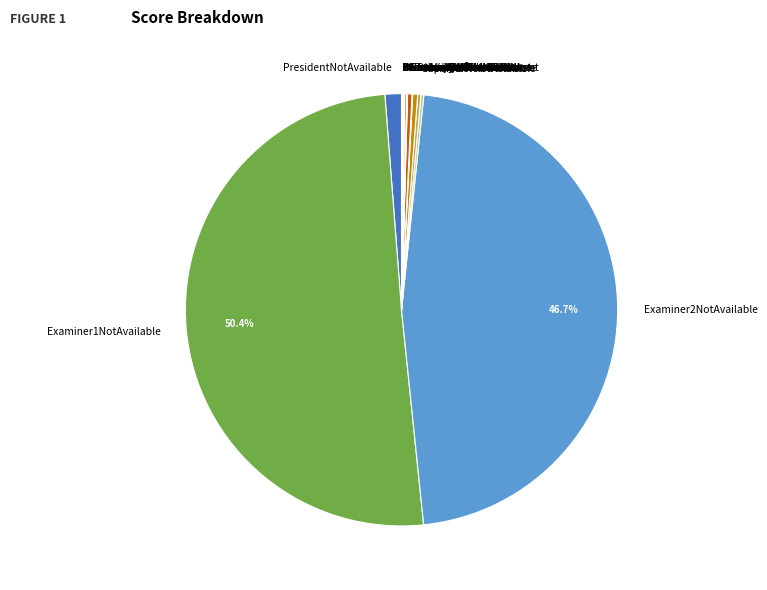

What is the majority slice?

Examiner1NotAvailable